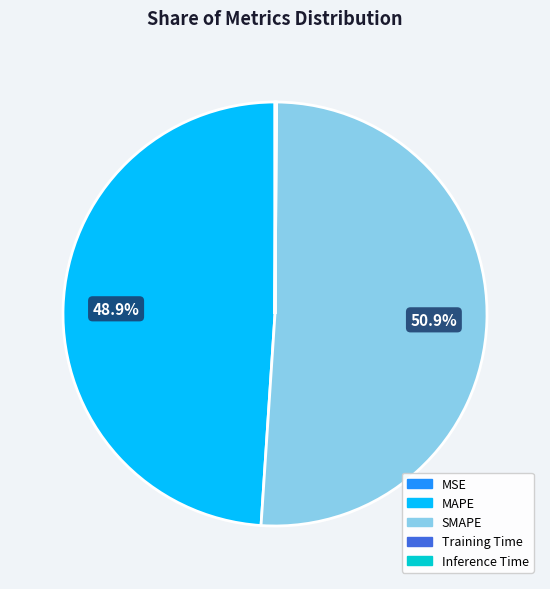

Which has a higher value, MAPE or SMAPE?

SMAPE